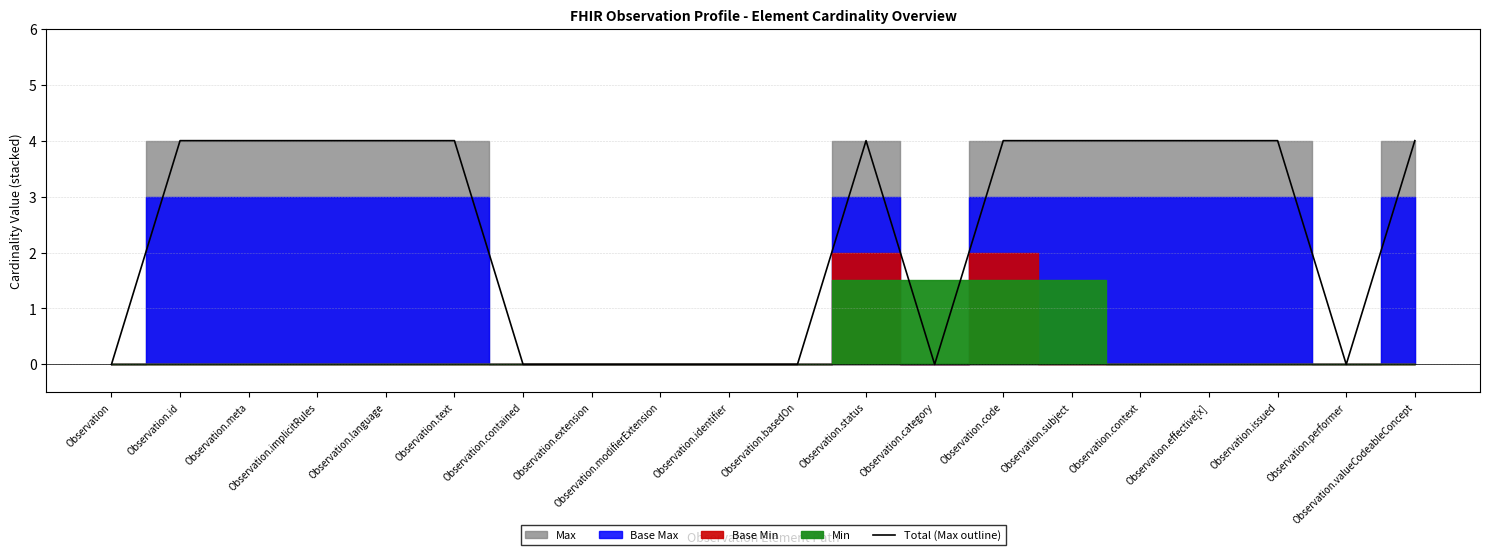

Approximately how many times larger is the value at Observation.context compared to Observation.id?

1.0